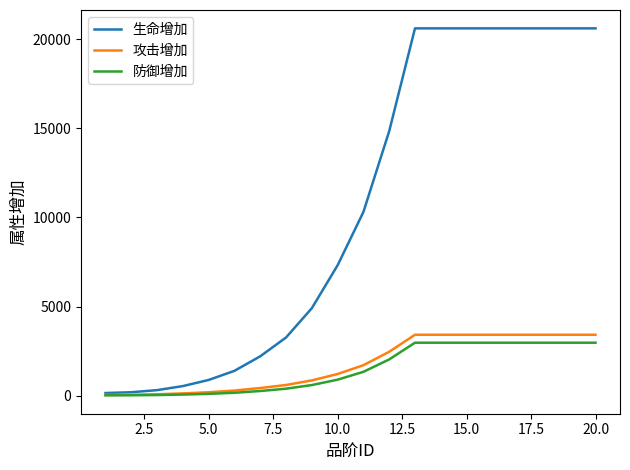

What are all the series names shown in the legend?

生命增加, 攻击增加, 防御增加